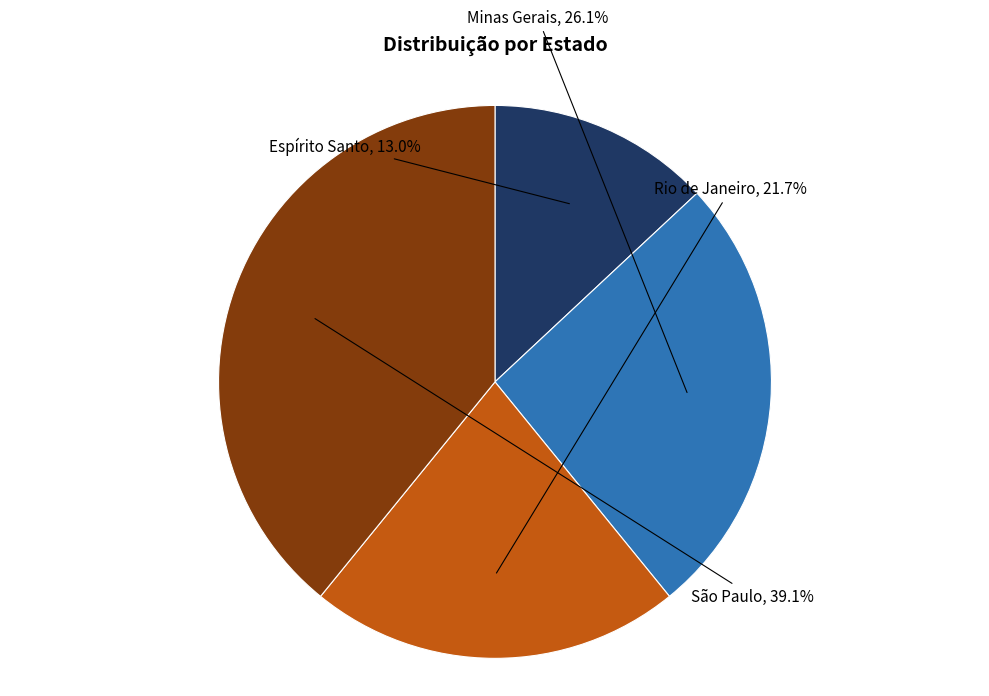

Is there any slice that represents more than half of the pie?

No